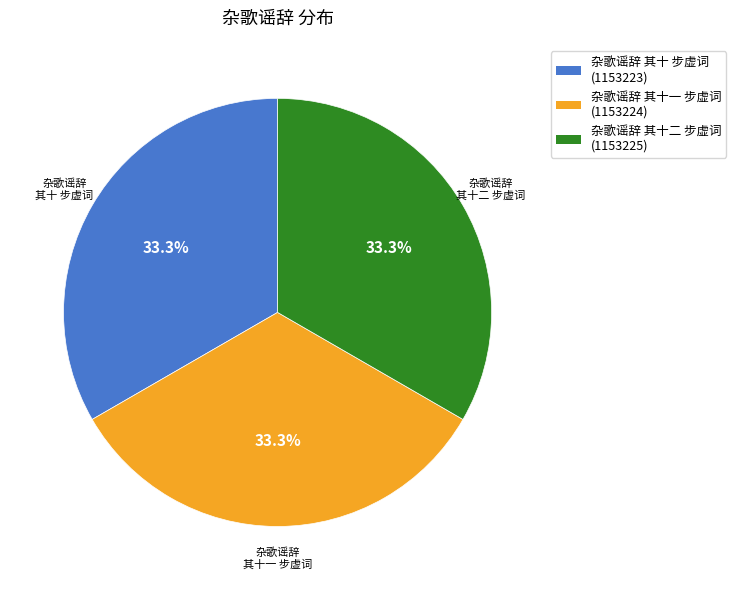

Count the number of slices in the pie.

3